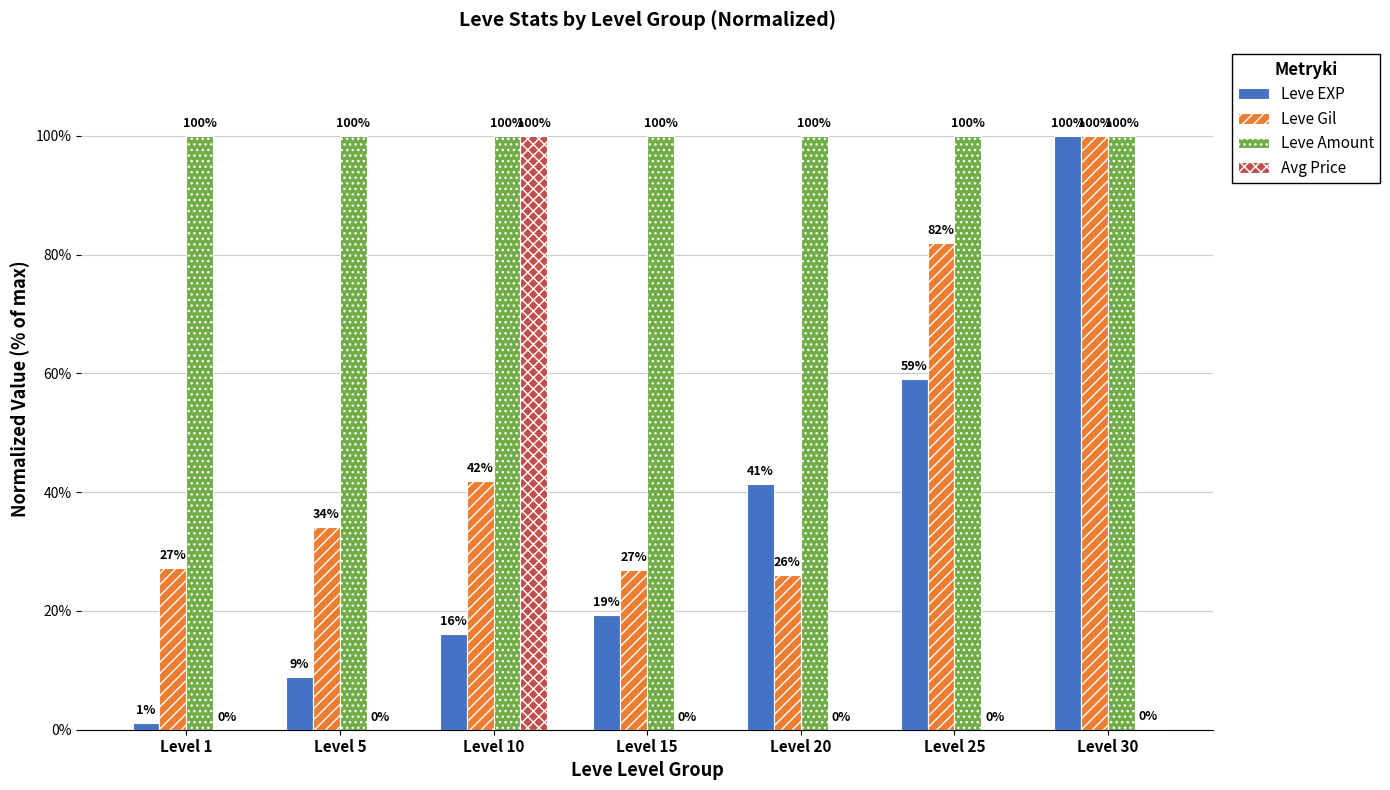

At which category is the sum across all series the highest?

Level 30